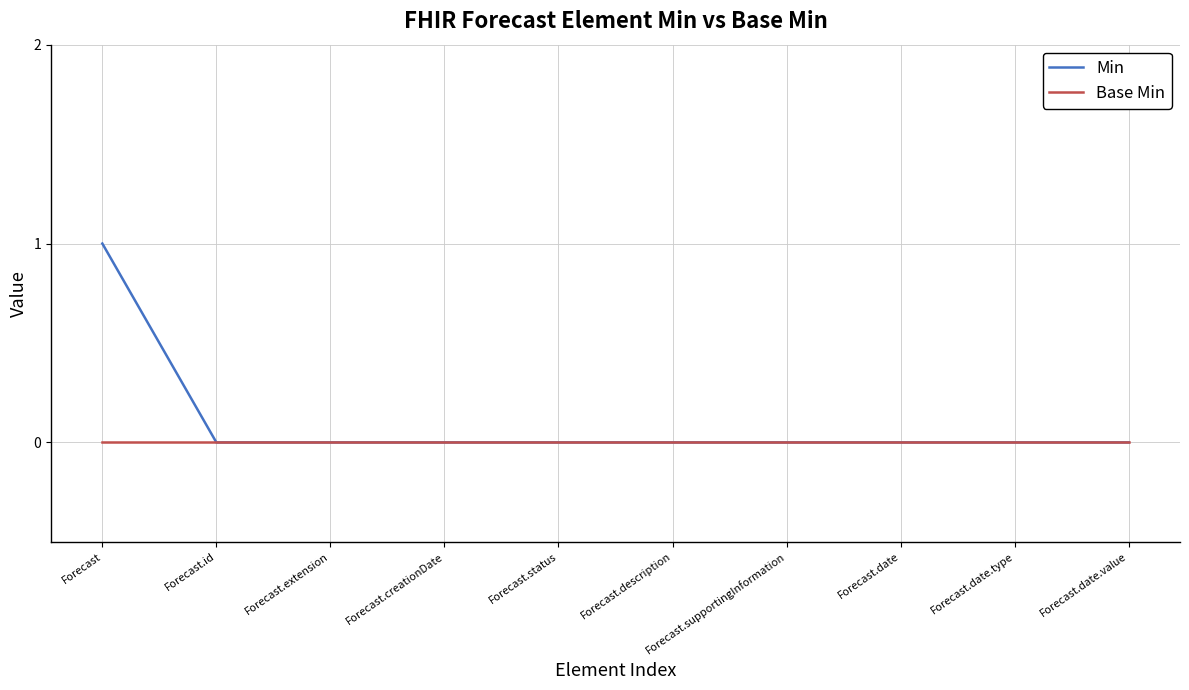

True or false: Min has a value of 0 at Forecast.creationDate.

True